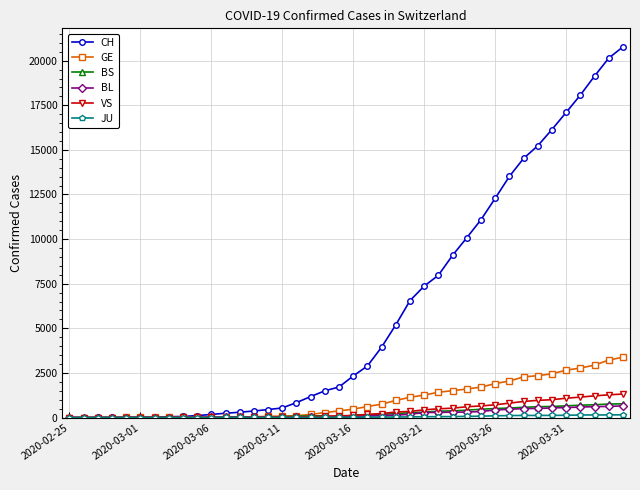

Which series has the largest total across all categories?

CH